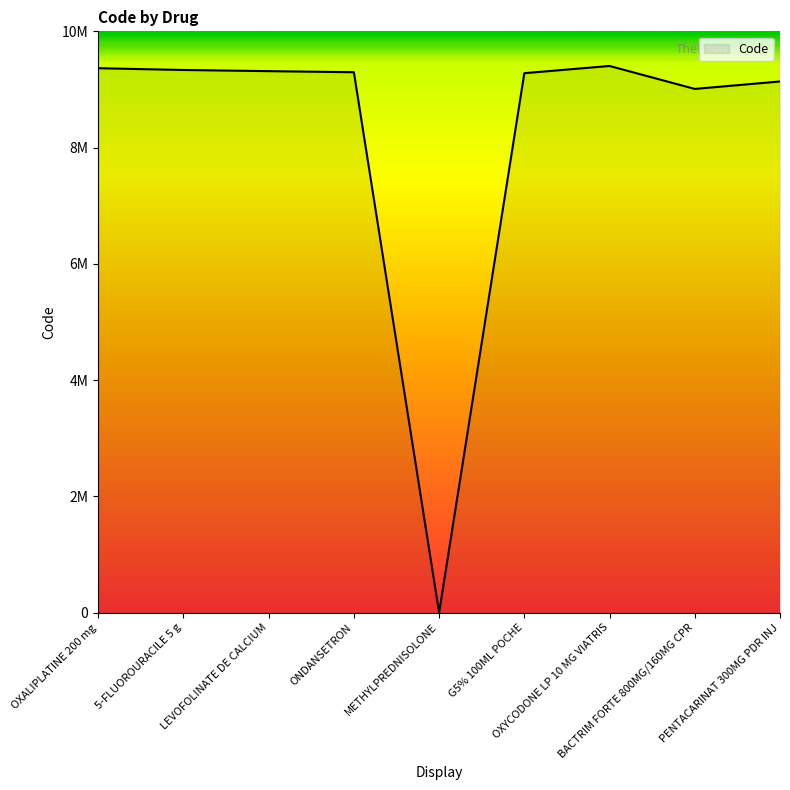

Between OXALIPLATINE 200 mg and PENTACARINAT 300MG PDR INJ, which is larger?

OXALIPLATINE 200 mg